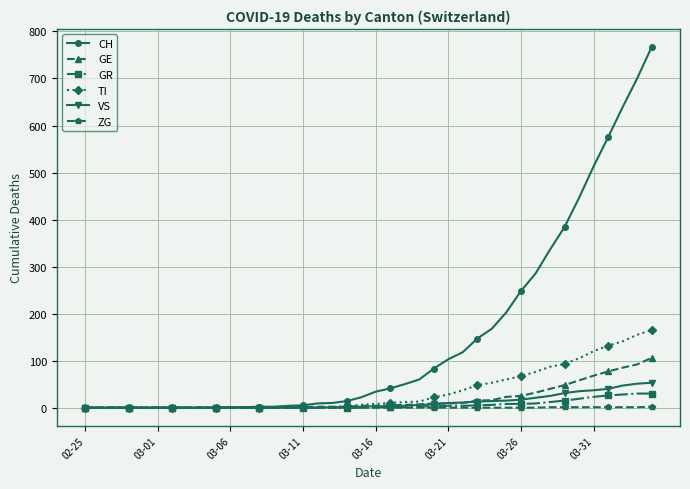

Which series has the largest total across all categories?

CH